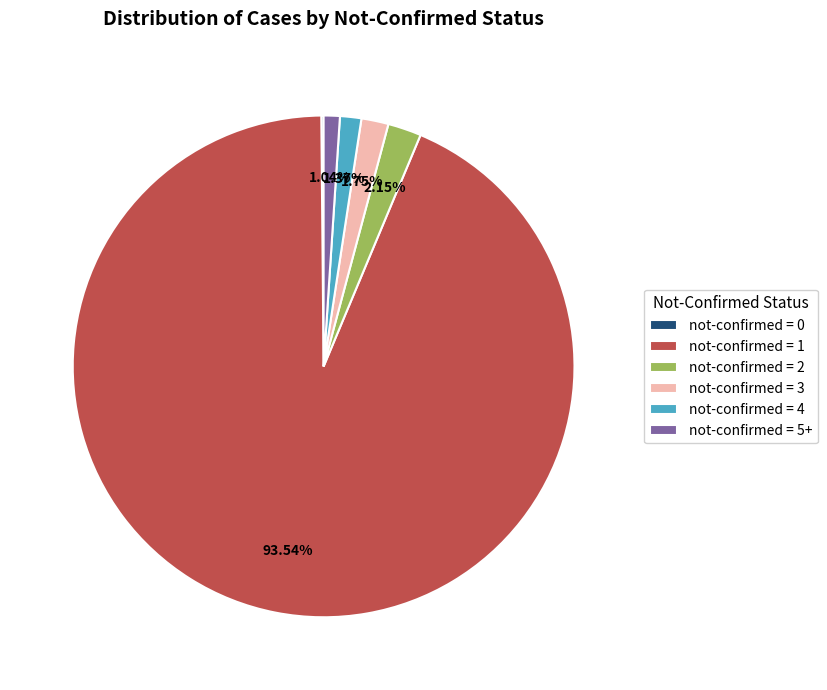

Which slice is the largest?

not-confirmed = 1